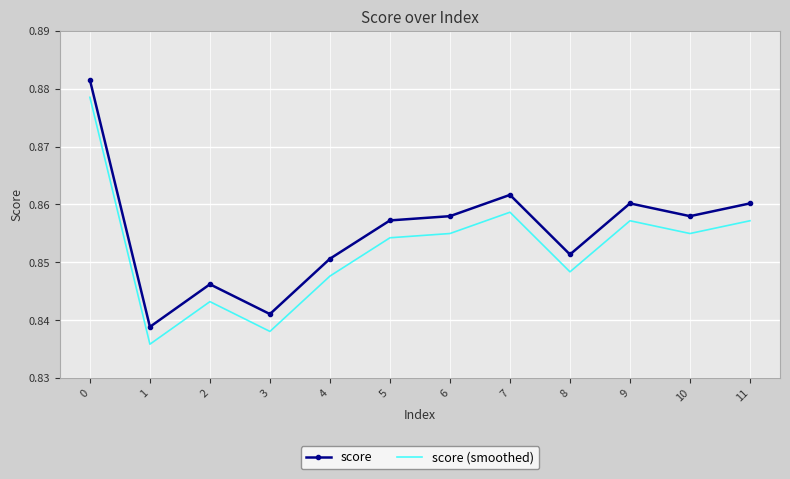

Rank the series at 7 from highest to lowest value.

score, score (smoothed)